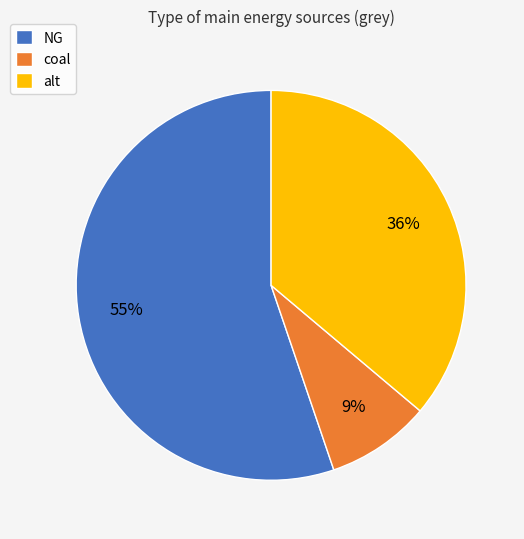

Is NG the majority of the pie?

Yes